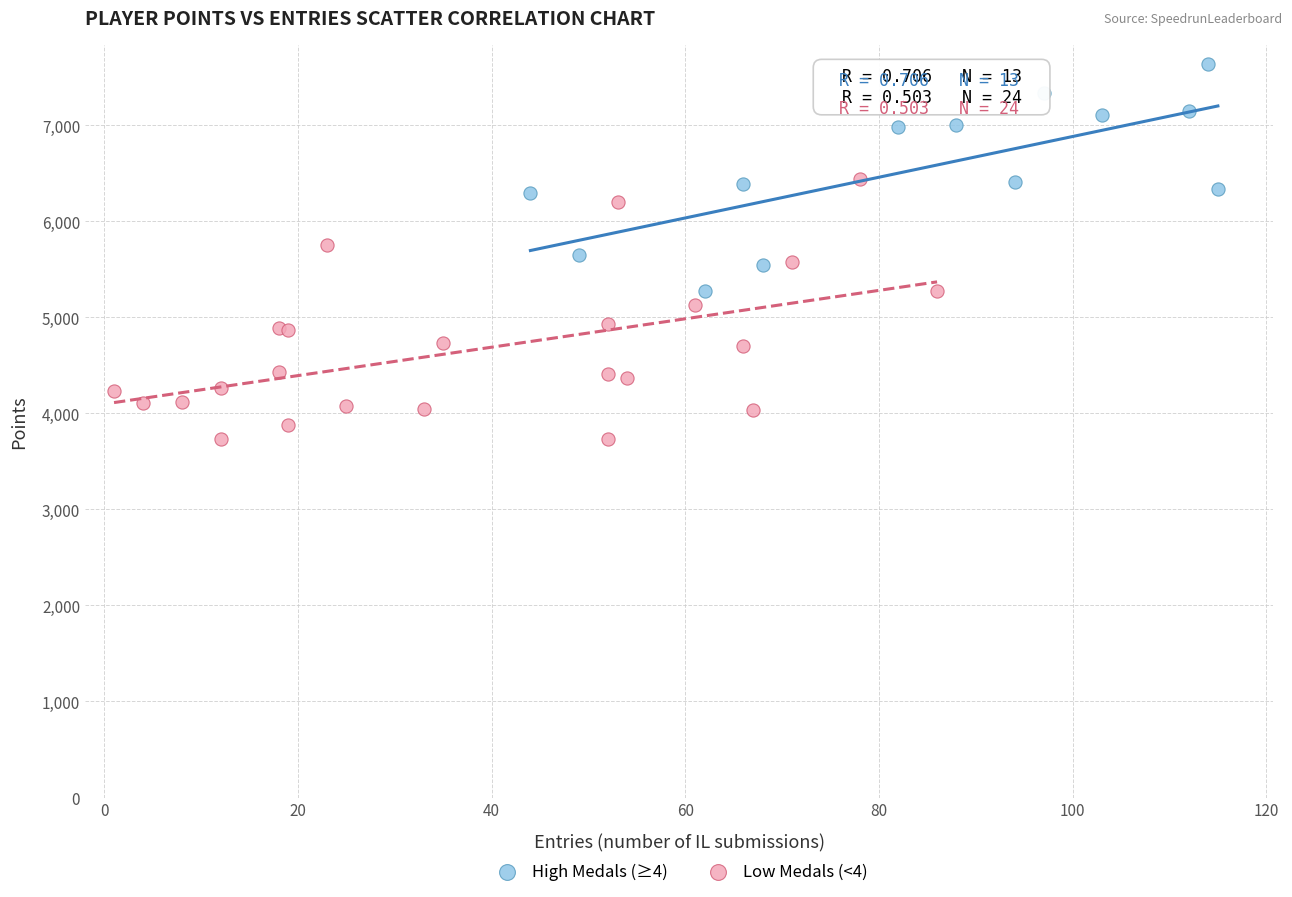

Which series reaches the minimum Y coordinate?

Low Medals (<4)